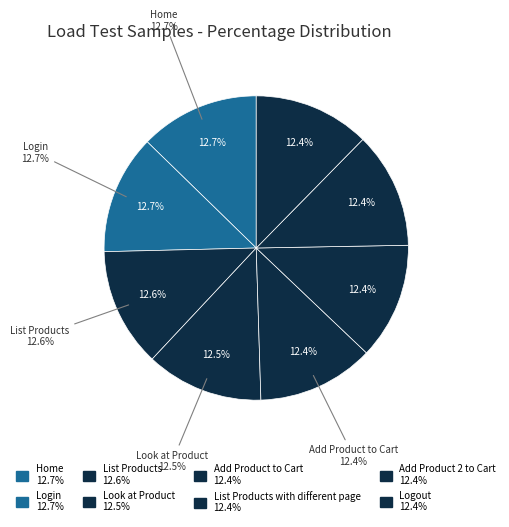

What portion of the pie excludes List Products?

87.4%